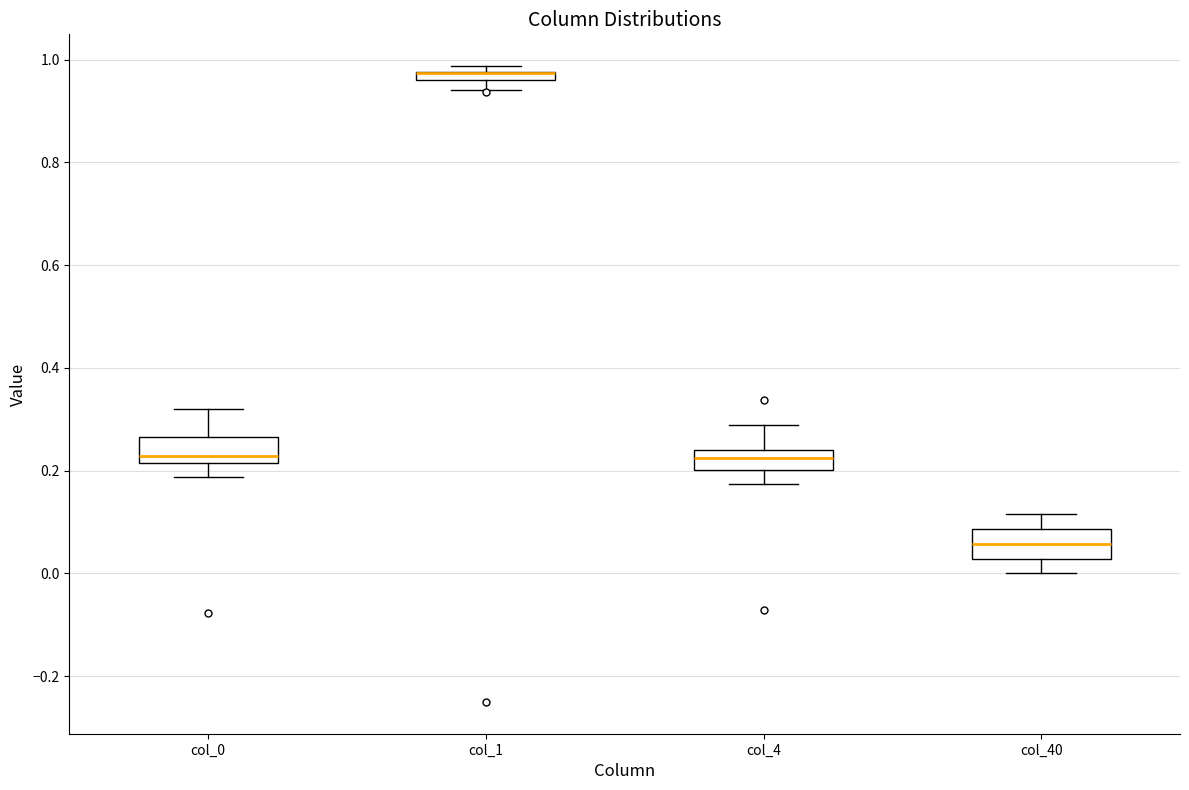

Where is the lower edge of the box for col_0 on the y-axis? The values are not printed on the chart, so give them approximately, as read against the axis.

0.22